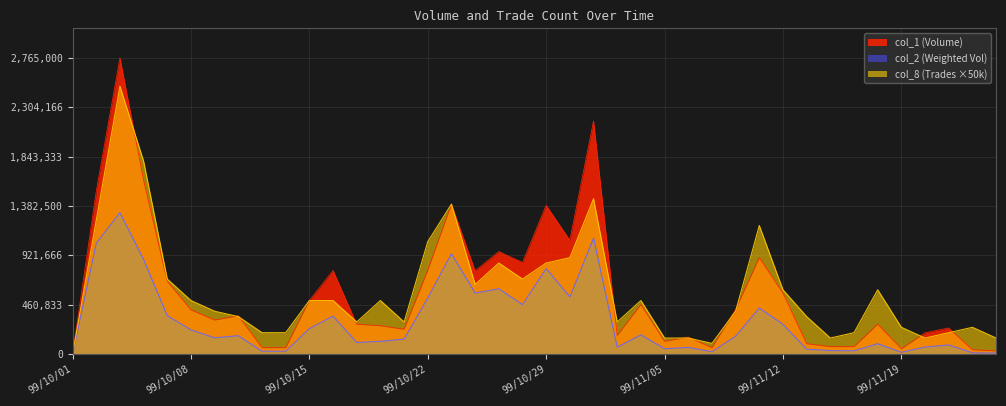

True or false: col_2 has more than 0 interior local peaks.

True